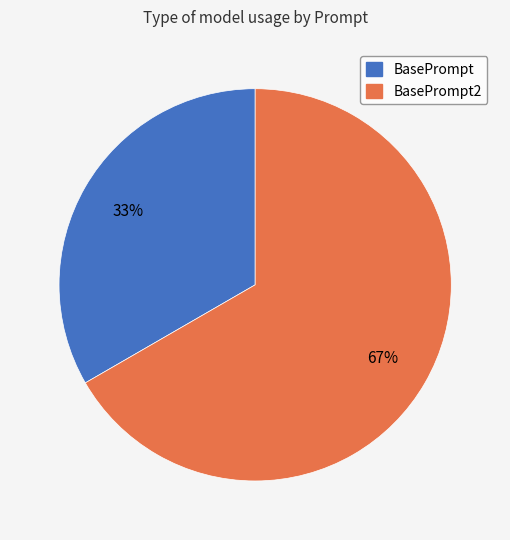

Is there any slice that represents more than half of the pie?

Yes